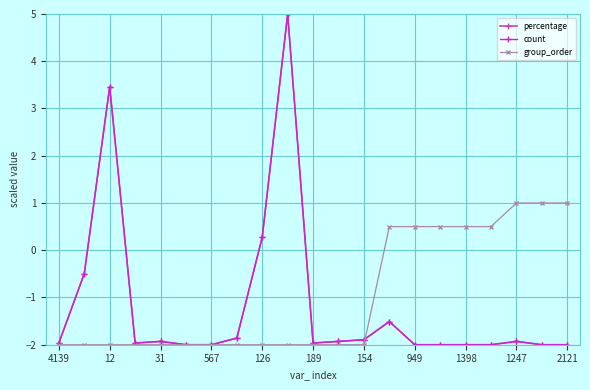

How many series are shown in this chart?

3